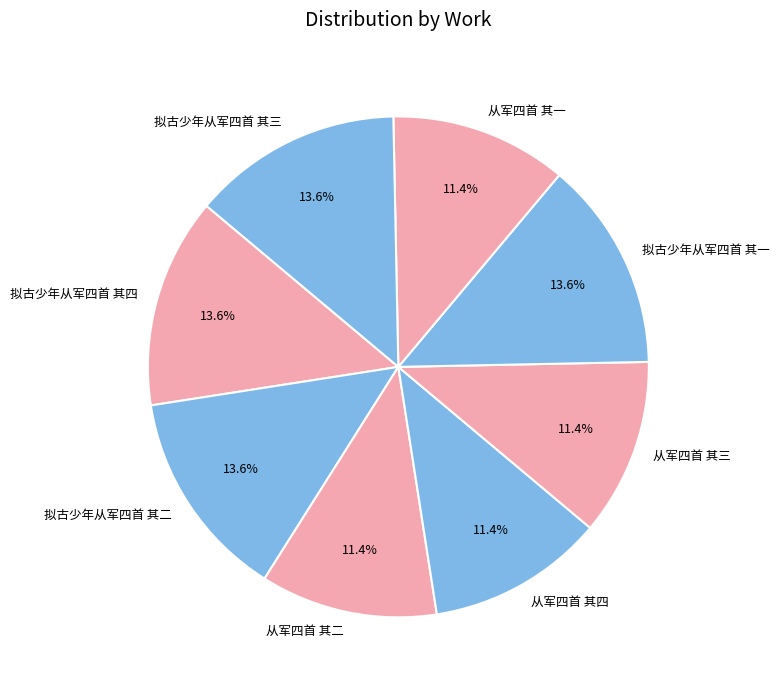

How many segments does this pie chart have?

8